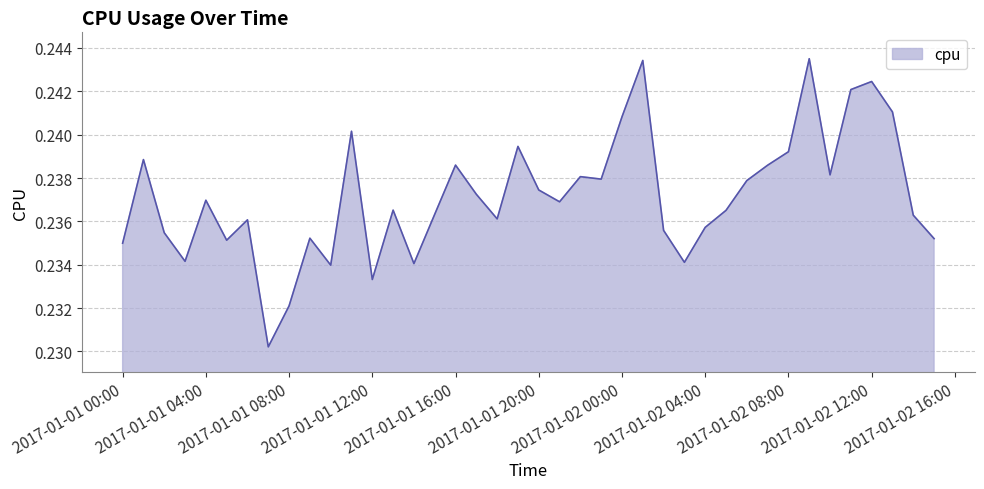

How many points are higher than both their immediate neighbors (excluding endpoints)?

12